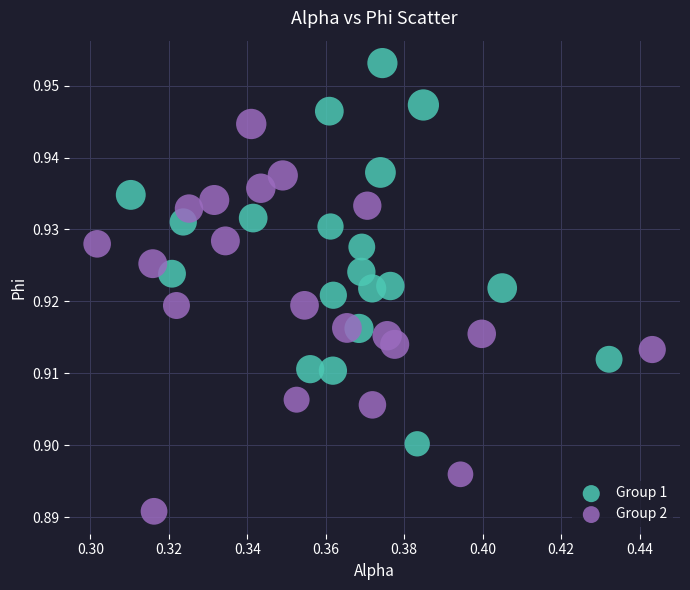

Which series has the largest Y range (max minus min)?

Group 2